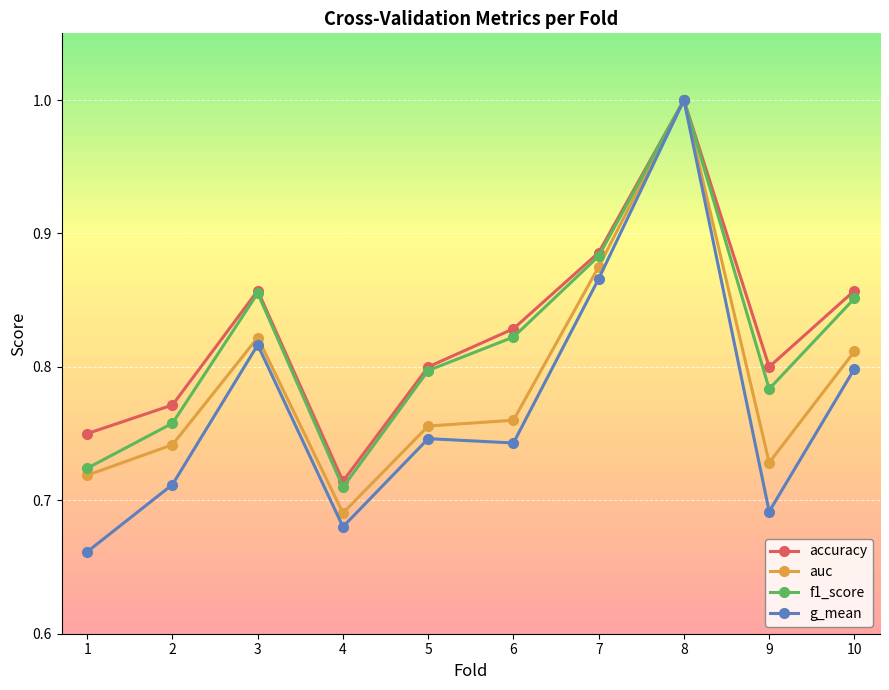

What is the value of the auc point at the 8th from the left?

1.0